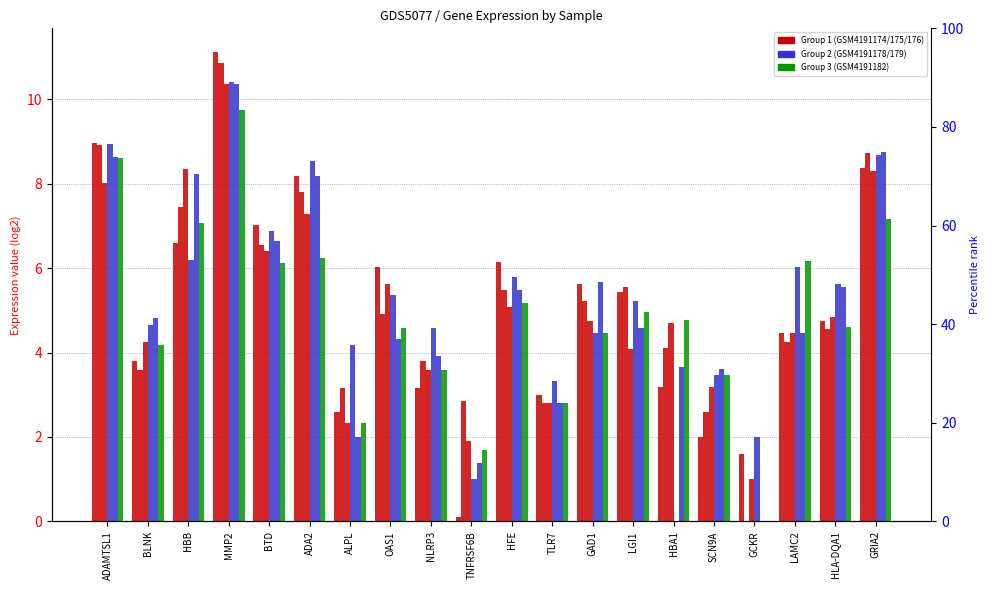

Is it true that GSM4191182 equals 13.0 at ADAMTSL1?

False